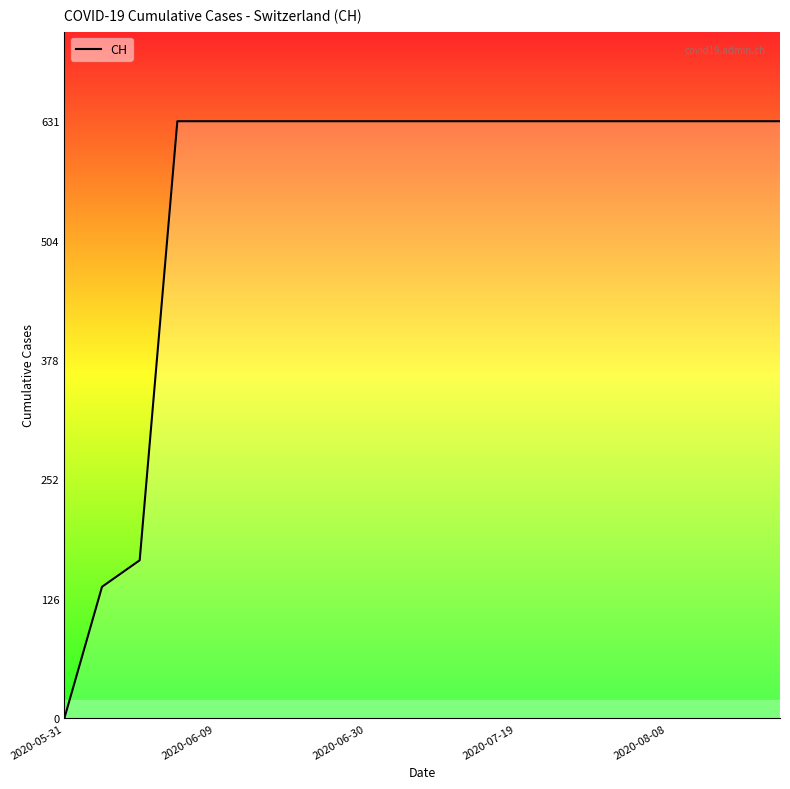

What is the maximum value shown in the chart?

631